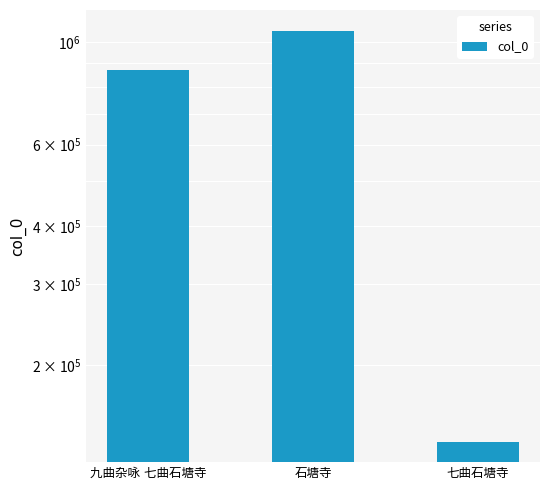

How many values are below 870485?

1